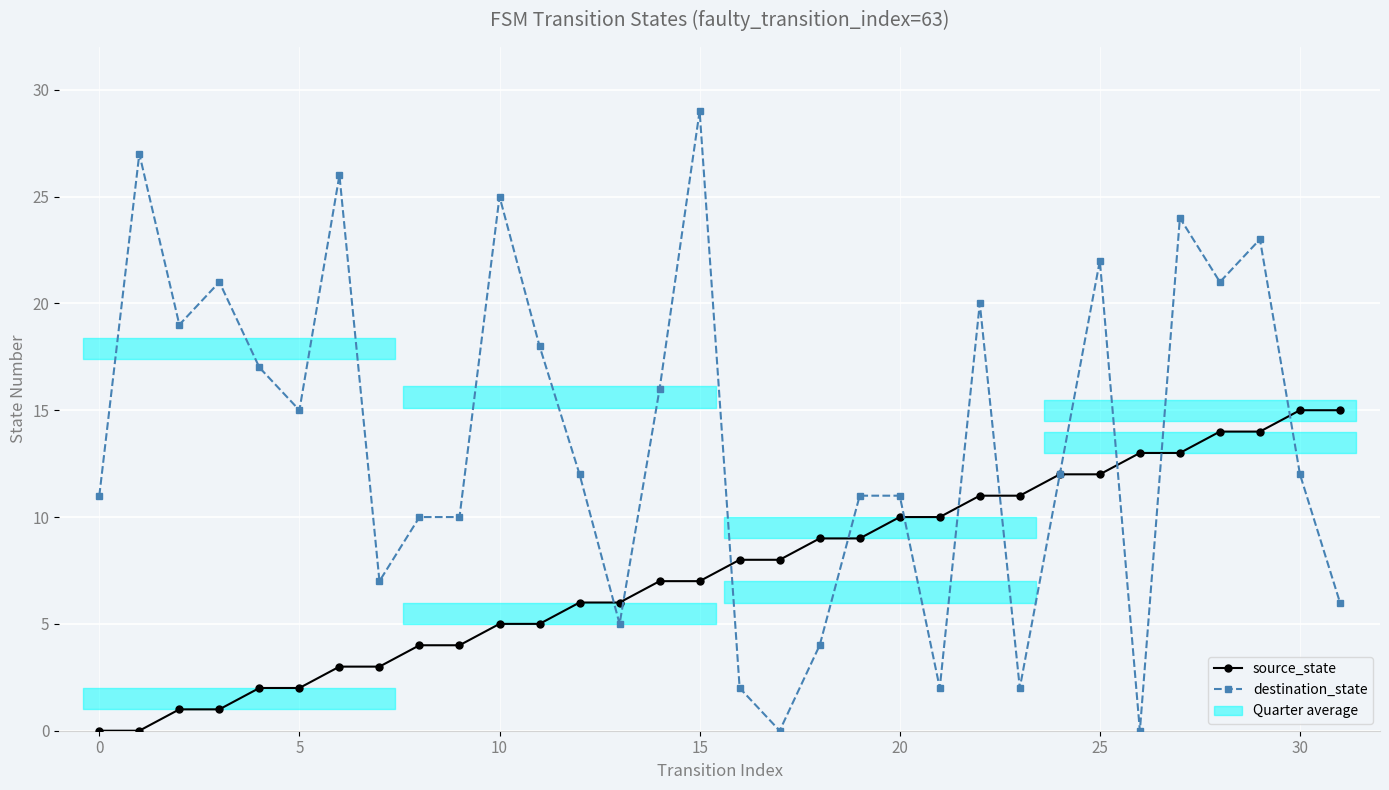

What is the difference between the destination_state values at 30 and 15?

17